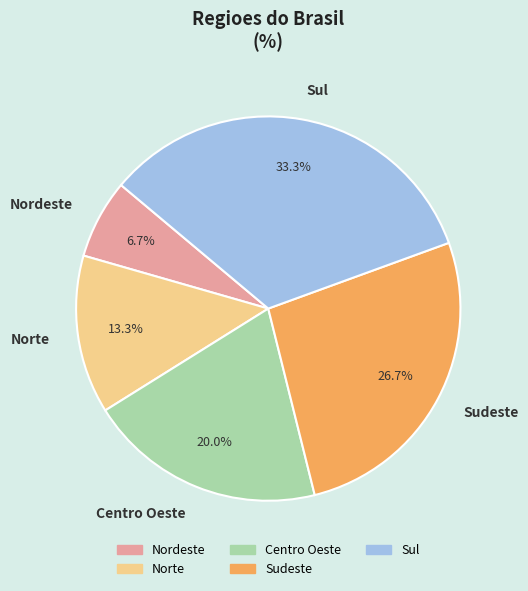

Rank the categories by value from highest to lowest.

Sul, Sudeste, Centro Oeste, Norte, Nordeste